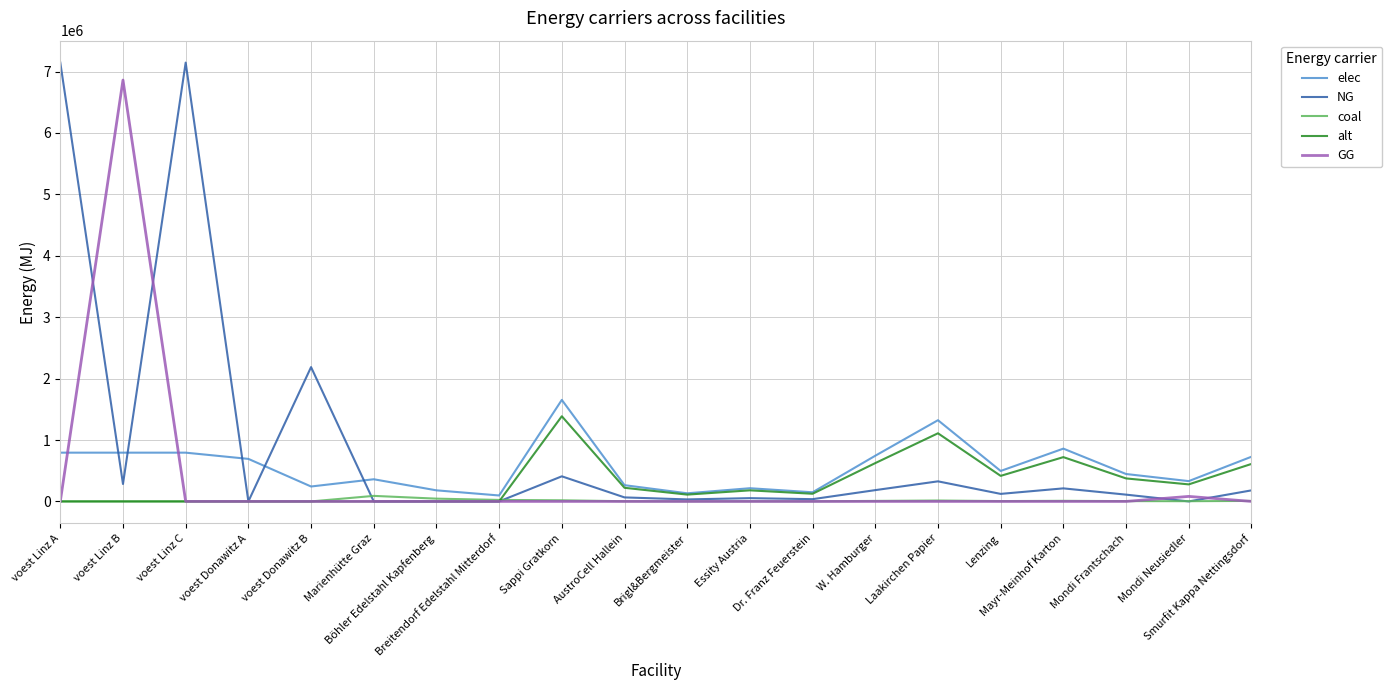

Does the chart have visible grid lines?

Yes